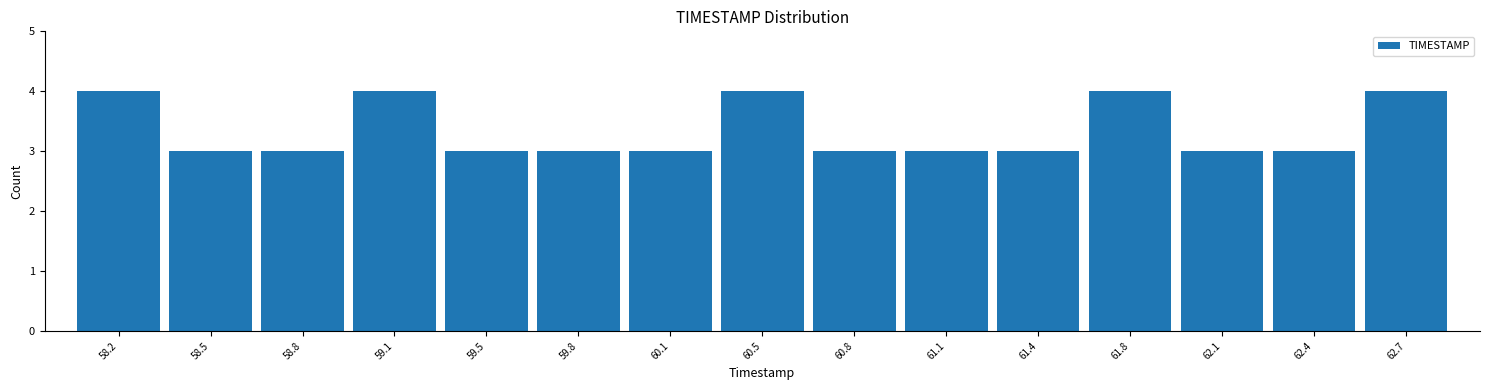

How tall is the bar that spans 61.60 to 61.90 on the x-axis? Neither the bar edges nor the heights are printed on the chart, so give them approximately, as read against the axes.

4